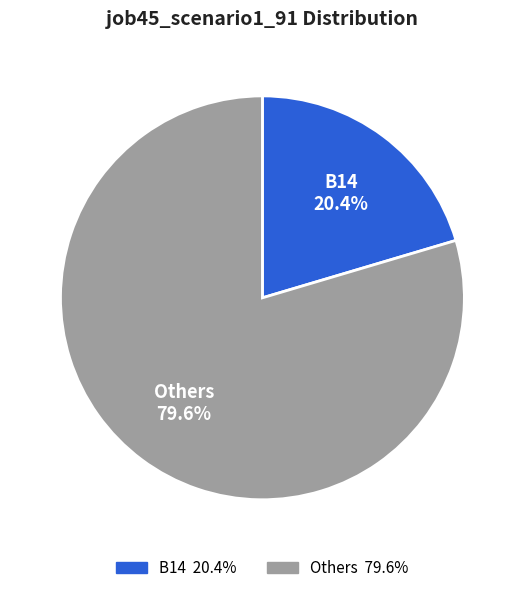

To the nearest percent, what is the average slice percentage?

50%